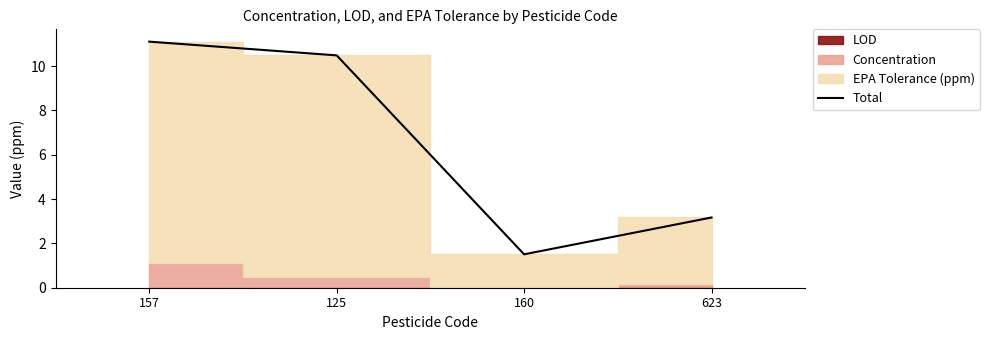

True or false: the data has more than 2 interior local peaks.

False